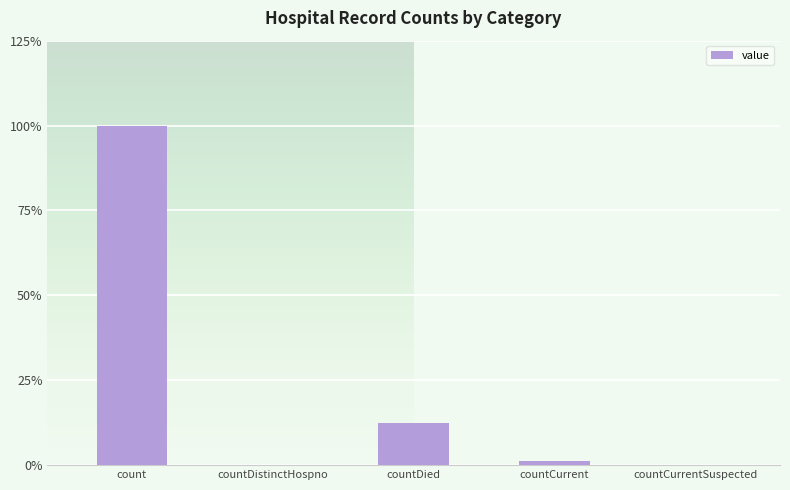

What is the maximum value shown in the chart?

100.0